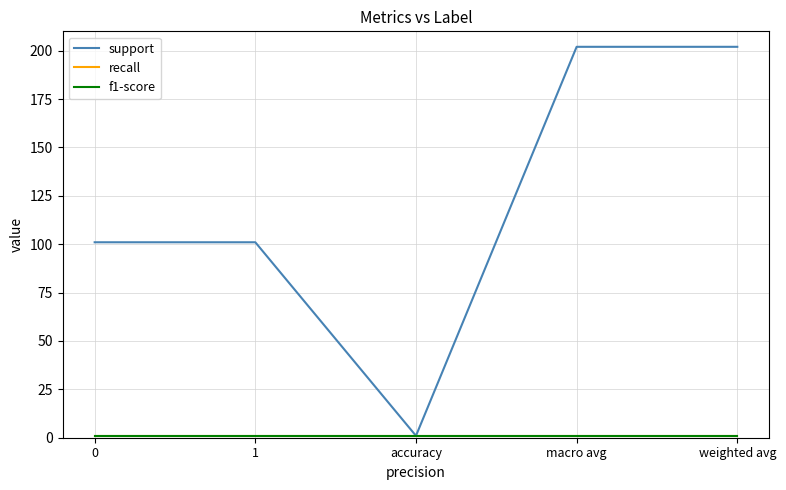

Which label corresponds to the largest value in the chart?

macro avg